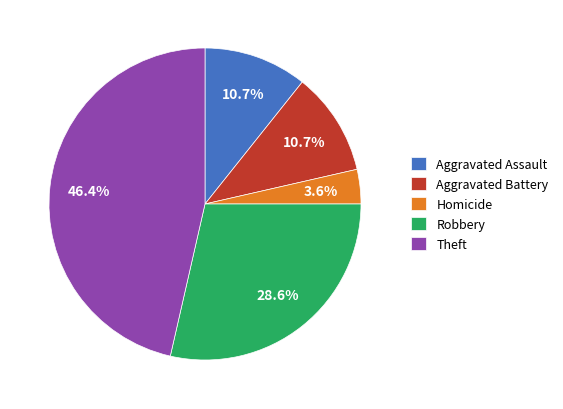

Which category has the biggest portion of the pie?

Theft